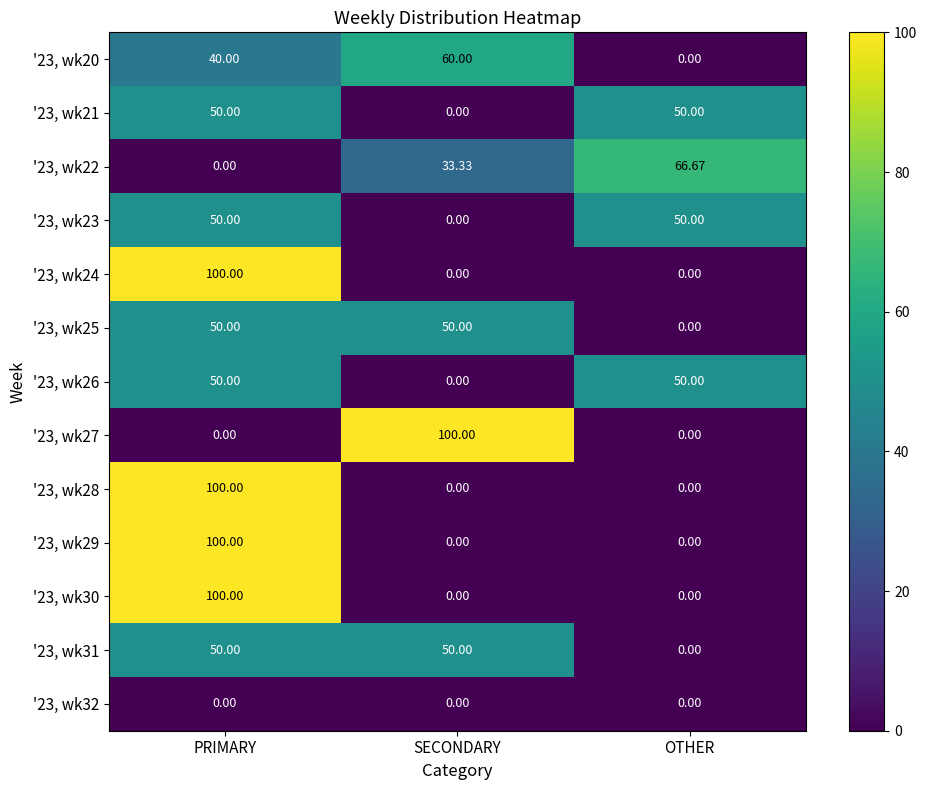

Which category has the lowest value in the '23, wk31 series?

OTHER